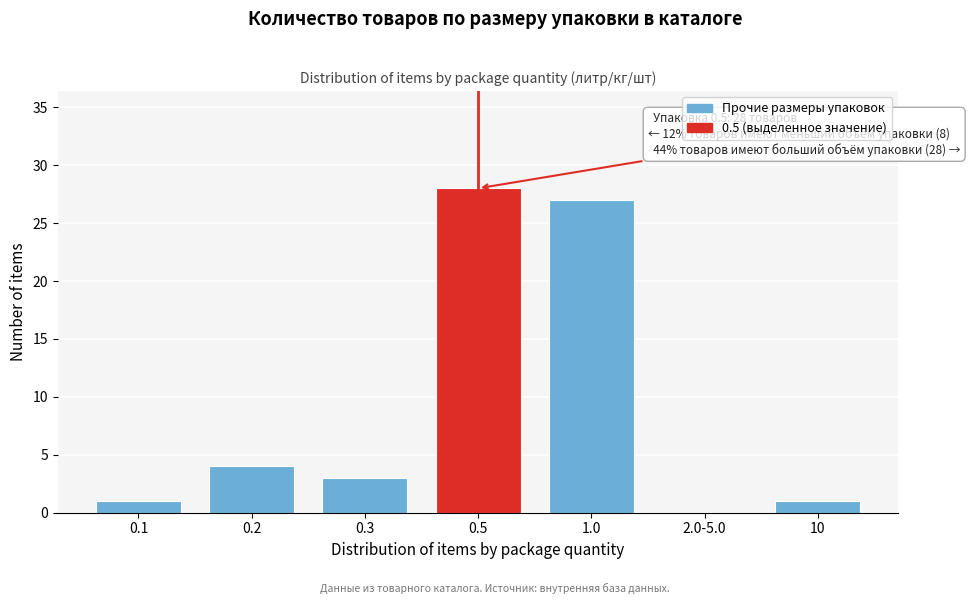

Reading right to left, list all the values displayed in this chart.

10=1	2.0-5.0=0	1.0=27	0.5=28	0.3=3	0.2=4	0.1=1